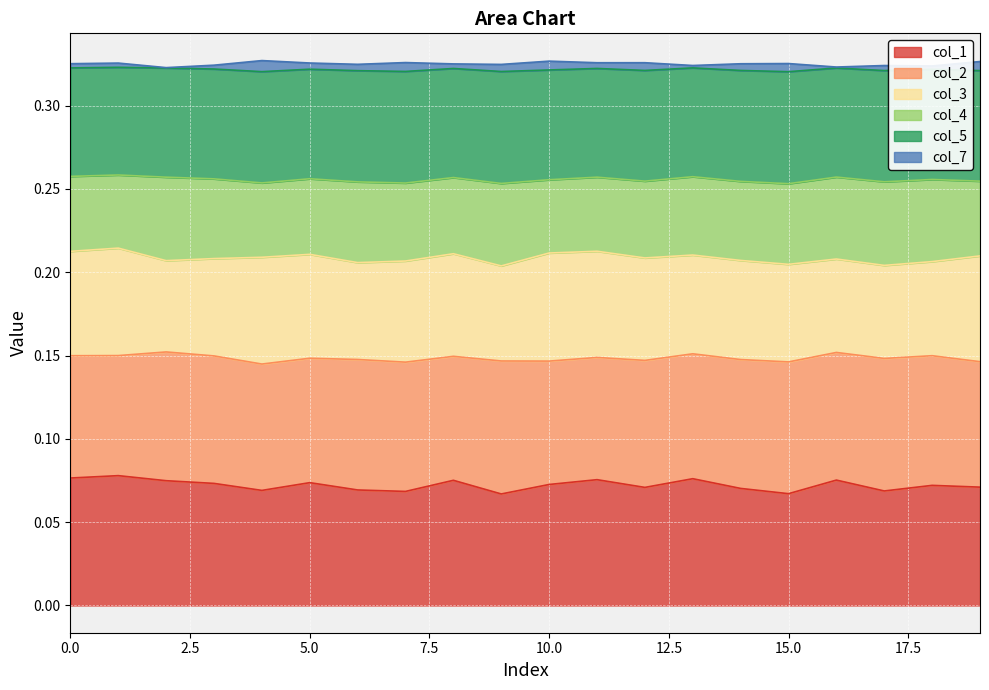

How many interior local valleys does the col_2 series have?

6